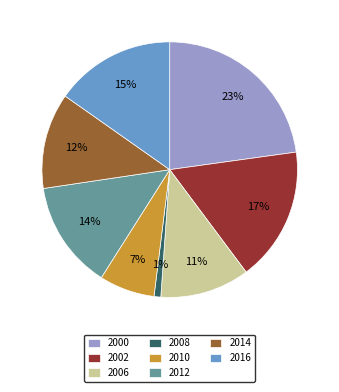

Count the number of slices in the pie.

8